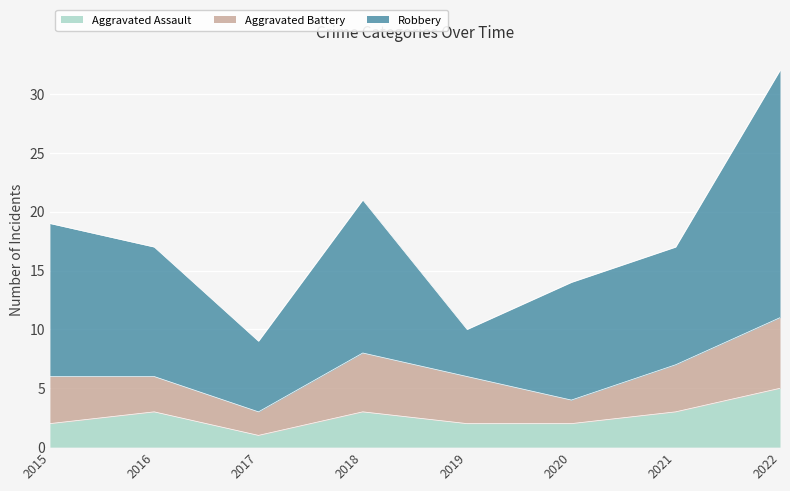

True or false: Aggravated Assault and Aggravated Battery cross at least once.

False